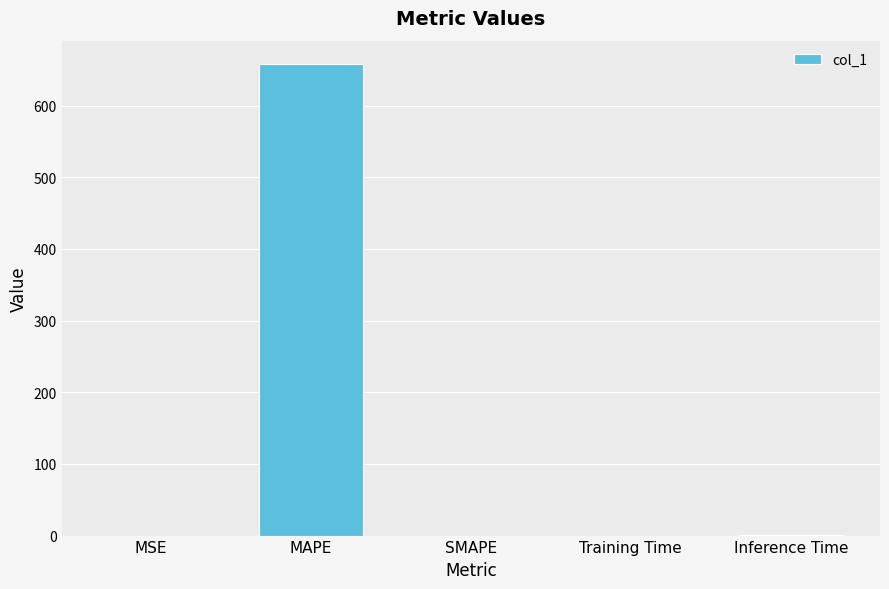

What is the sum of all values?

658.6